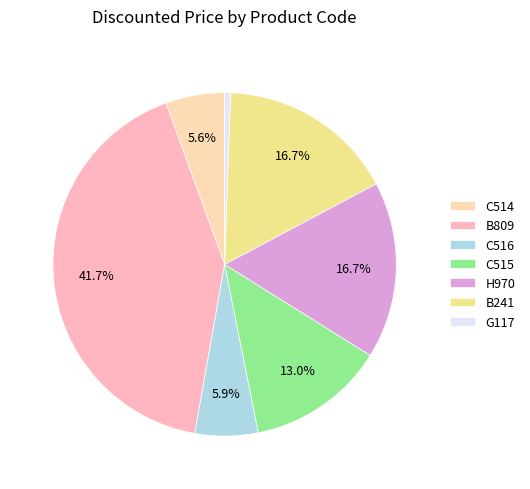

What portion of the pie excludes C516?

94.1%